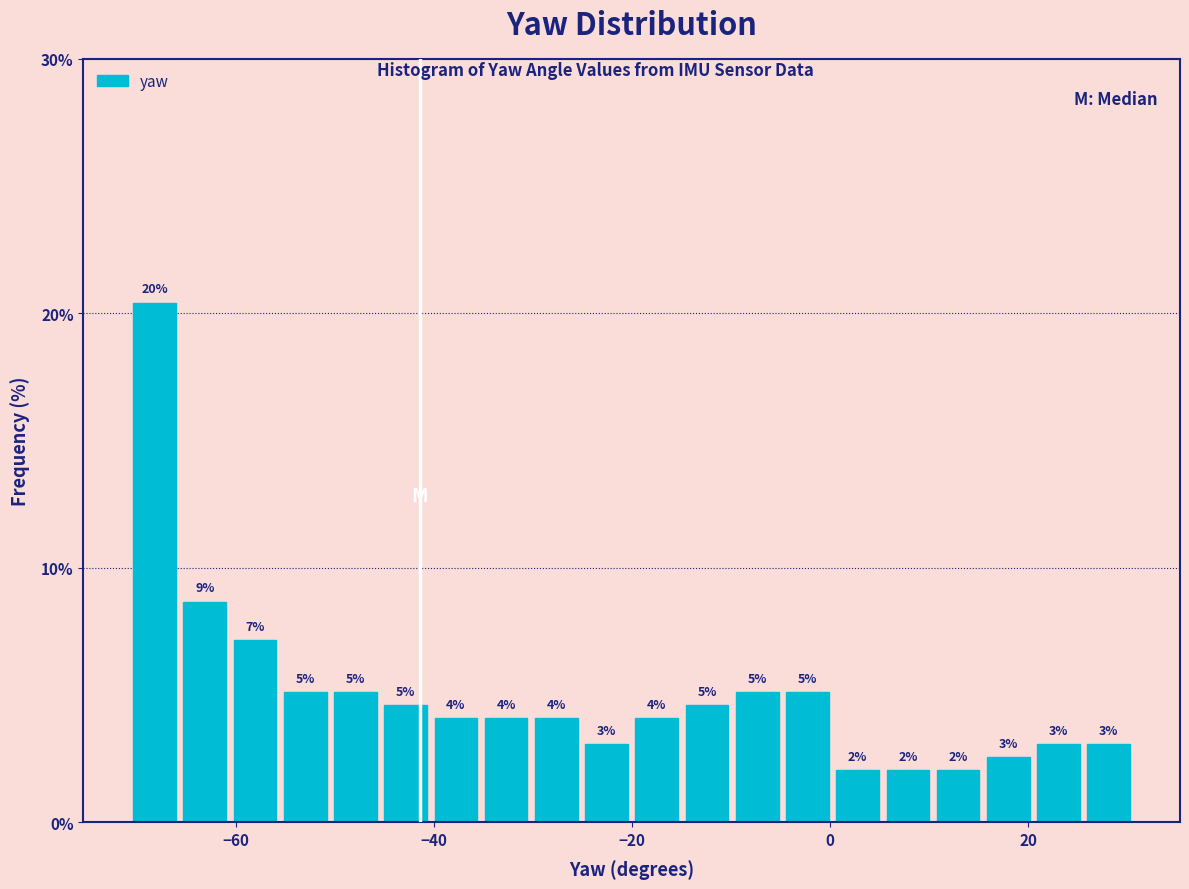

Around what value on the x-axis is the tallest bar? Give the approximate position of its centre, as read against the axis.

-68